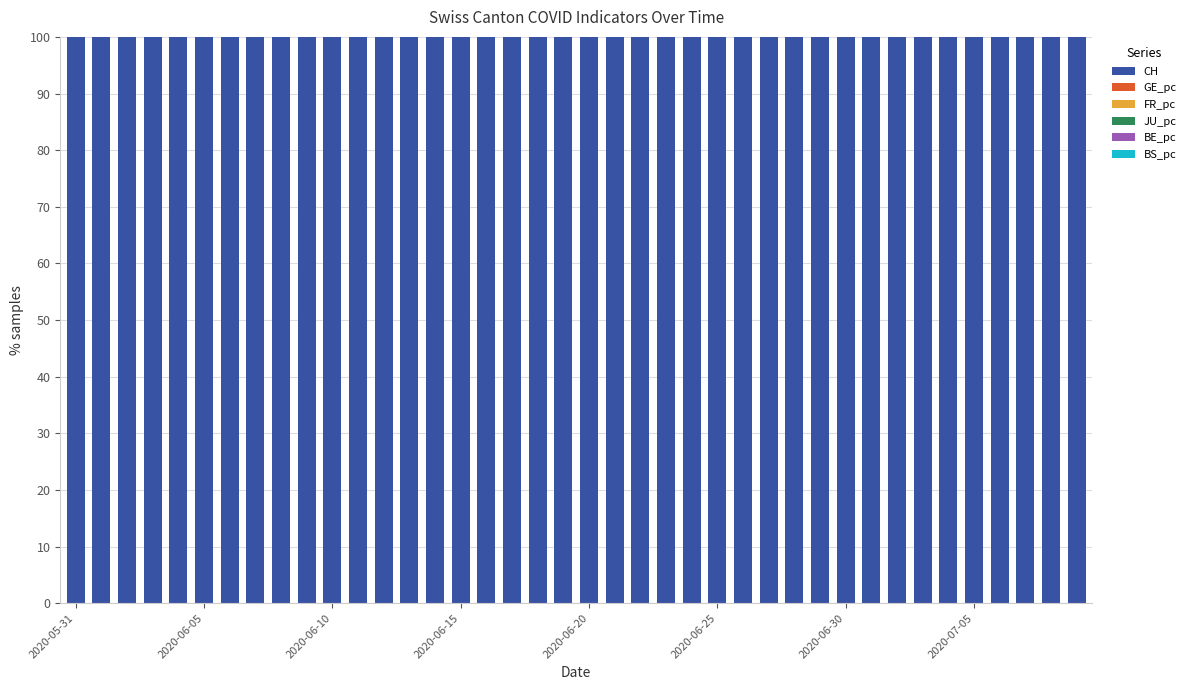

At how many categories does at least one series exceed 23?

40